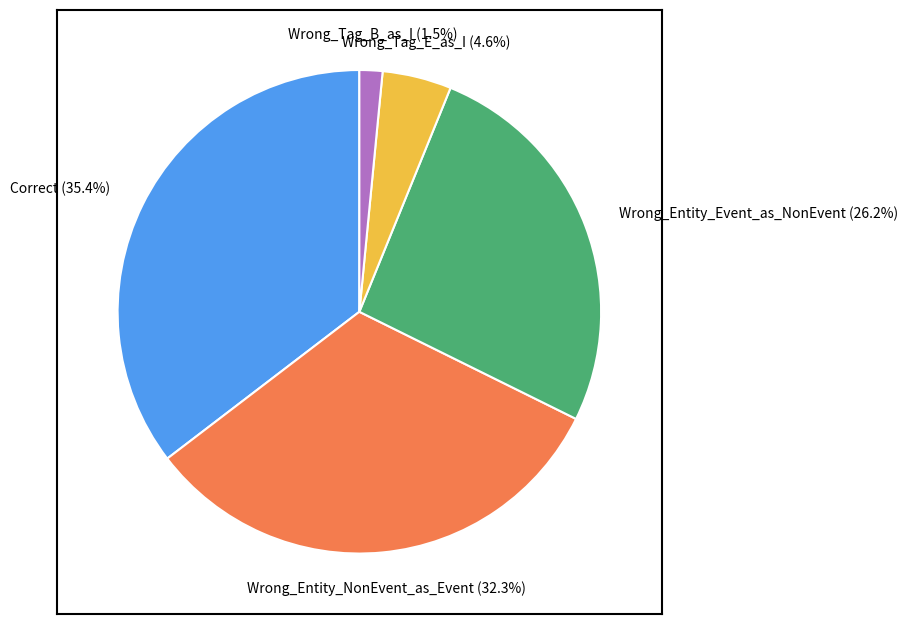

Is there any slice that represents more than half of the pie?

No